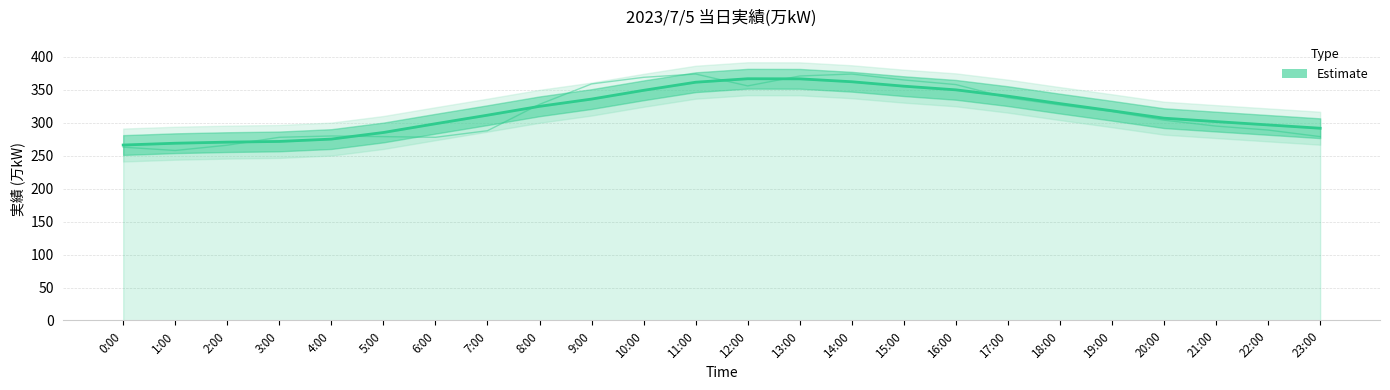

The value at 19:00 is 135.4. True or false?

False